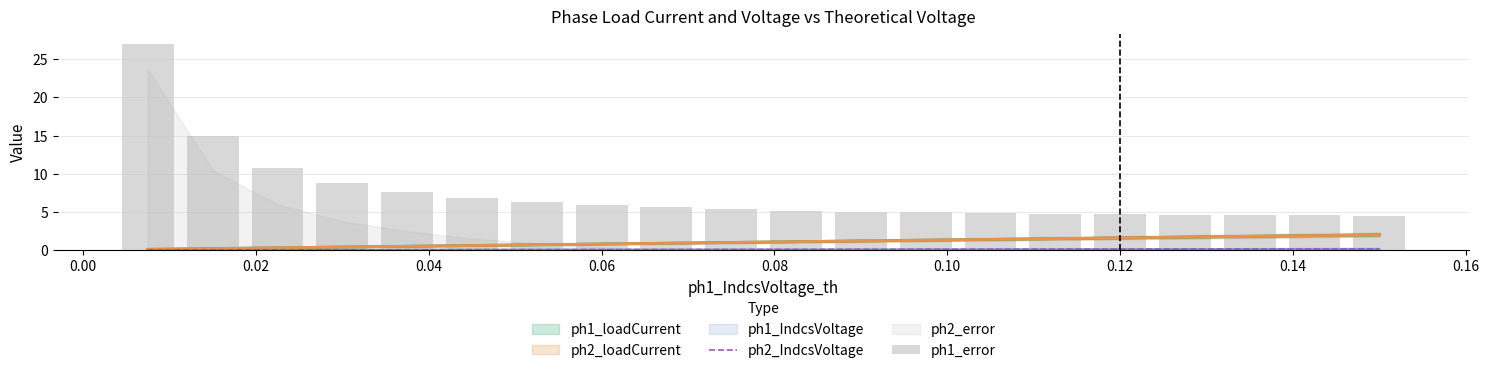

What is the average value of the ph2_IndcsVoltage series?

0.1